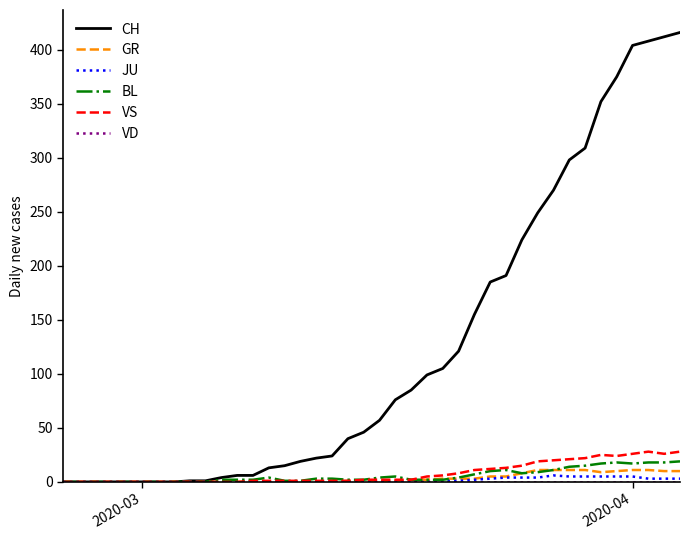

What is the difference between the maximum and minimum values in the GR series?

11